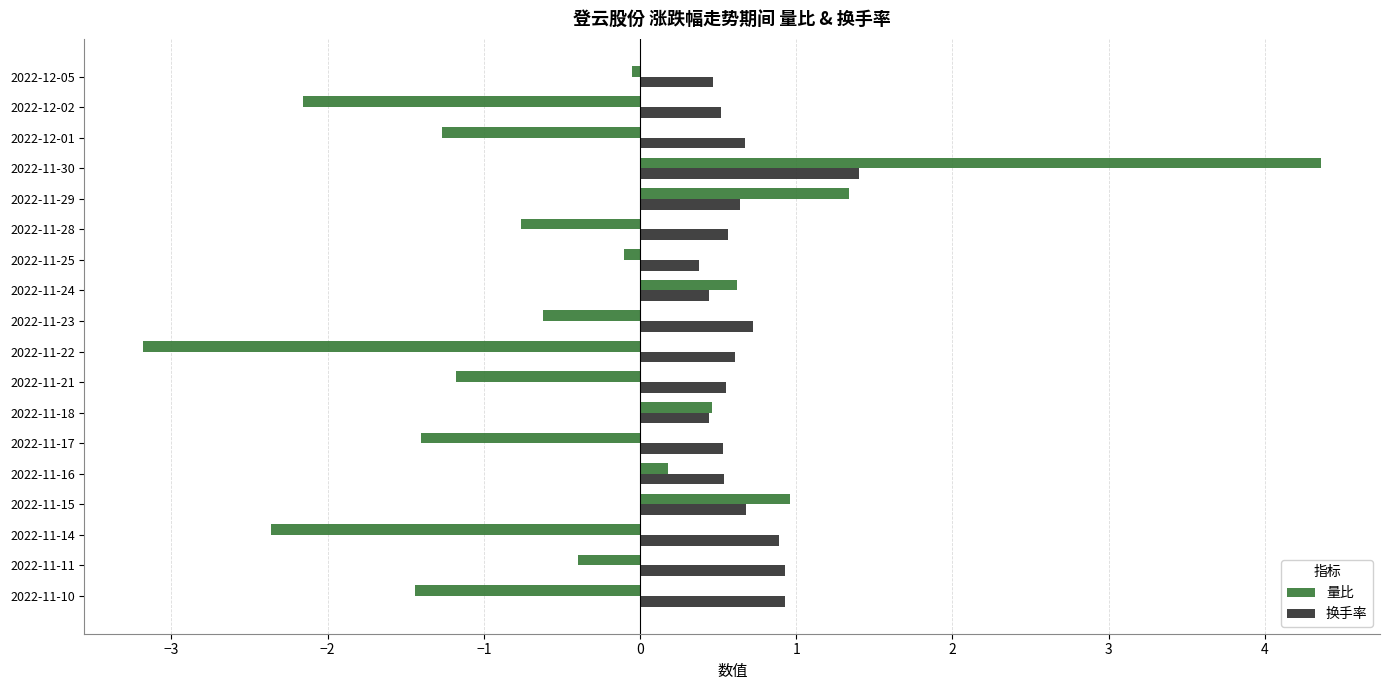

What is the minimum value for 量比?

-3.2